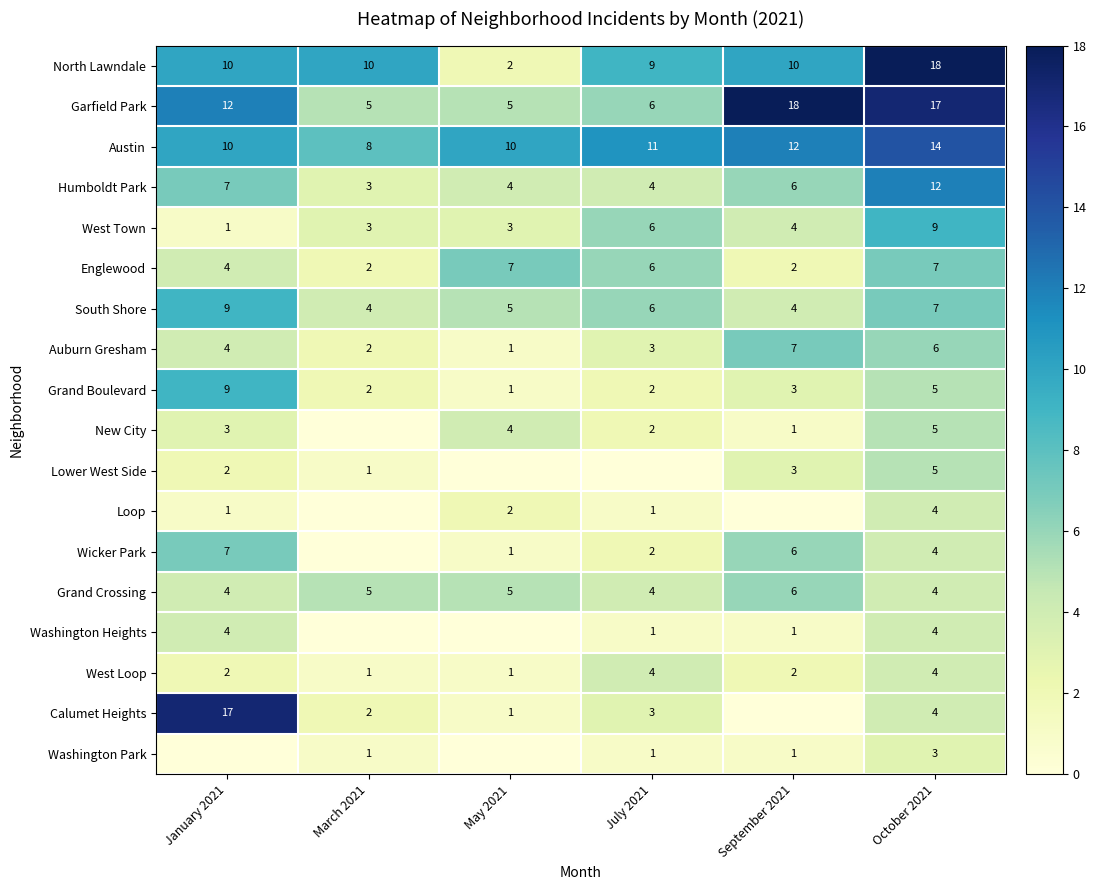

Which has a higher value, May 2021 or March 2021?

March 2021